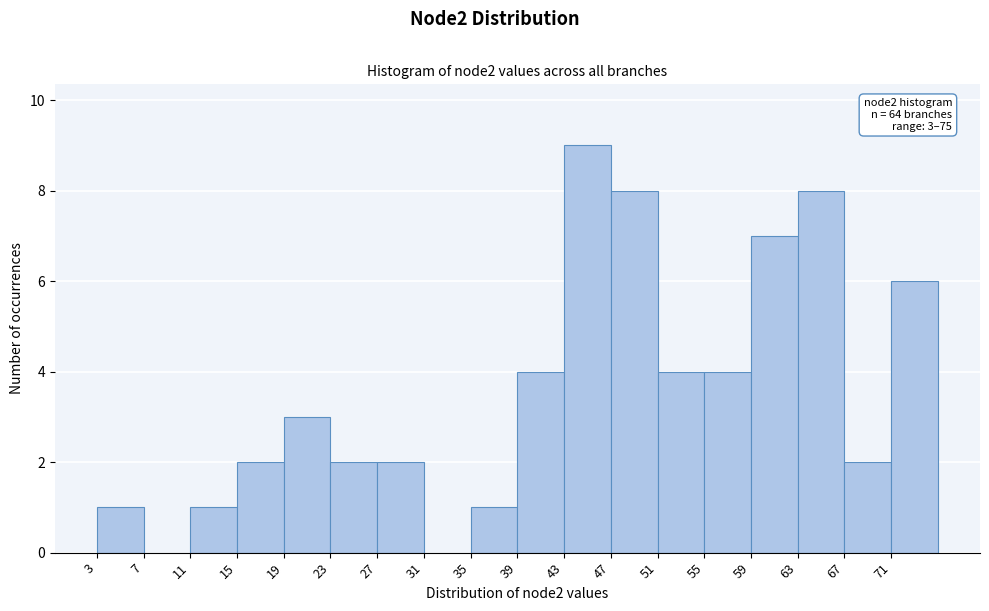

Which range on the x-axis has the tallest bar?

43 to 47